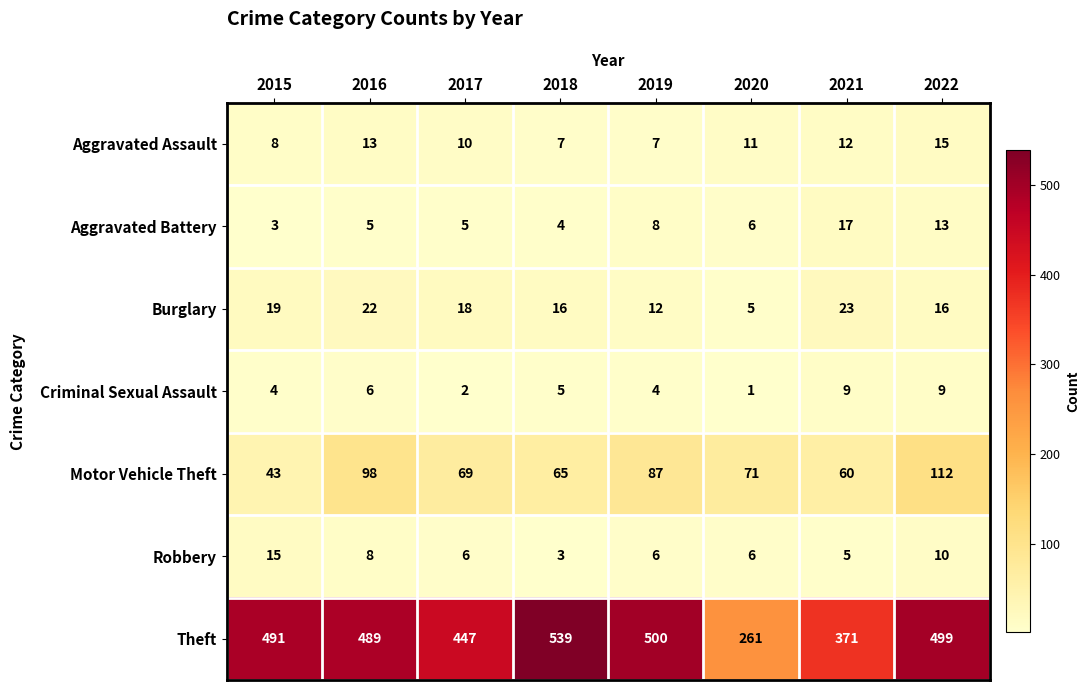

What is the difference between the maximum and minimum values in the Burglary series?

18